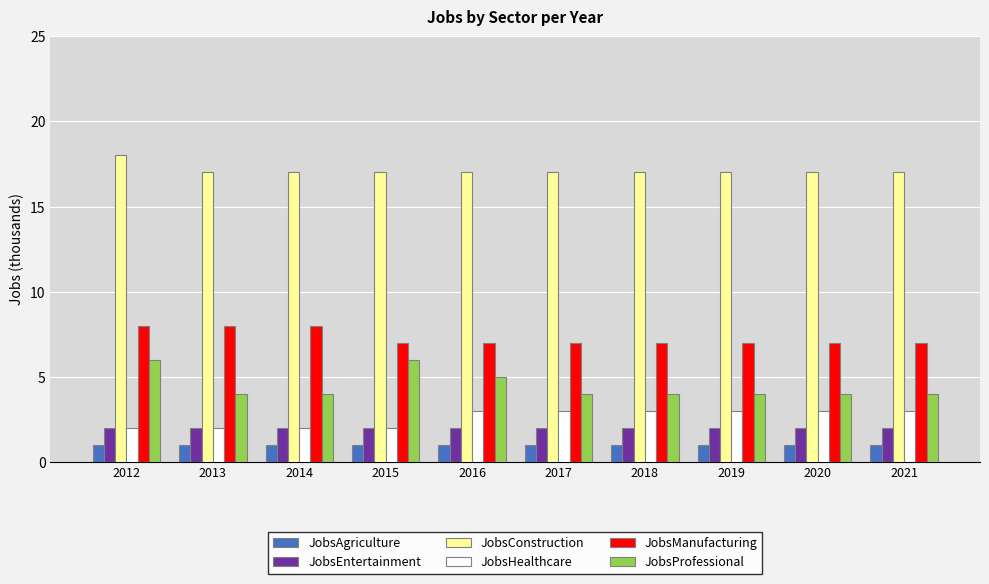

At how many categories does at least one series exceed 15?

10